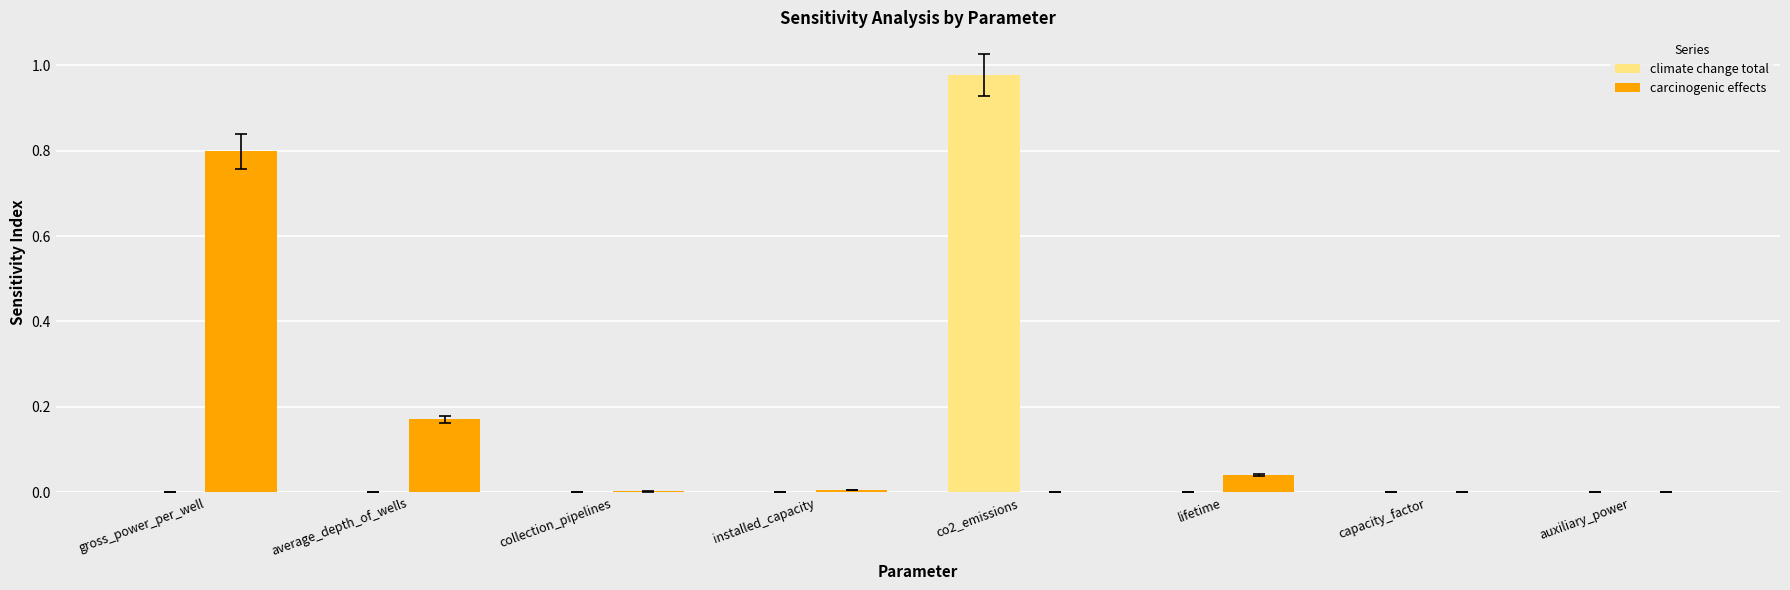

At which category is the sum across all series the highest?

co2_emissions